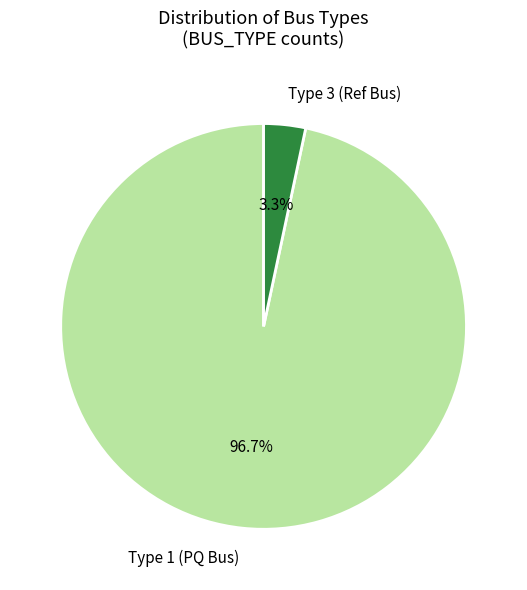

How many slices are in this pie chart?

2